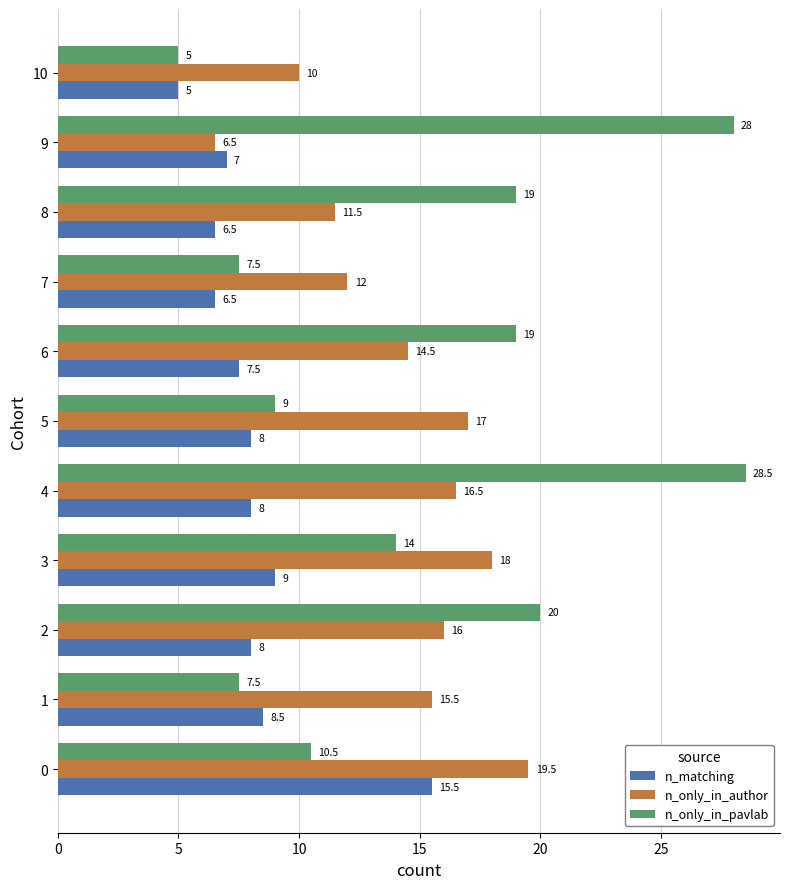

Count the number of categories in the chart.

11